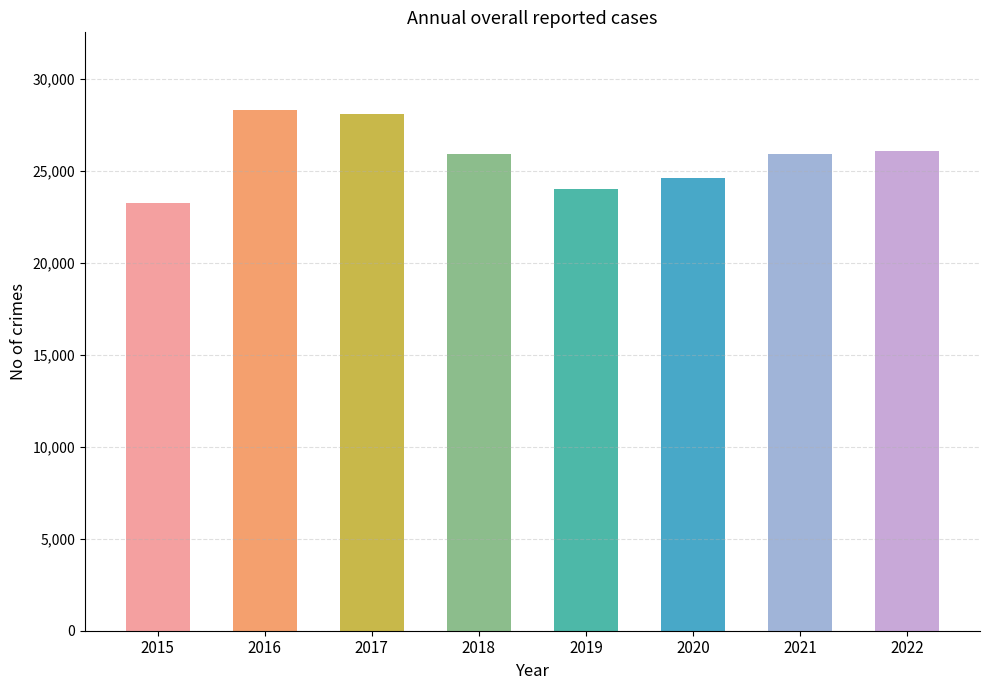

Count the number of data series in this chart.

1